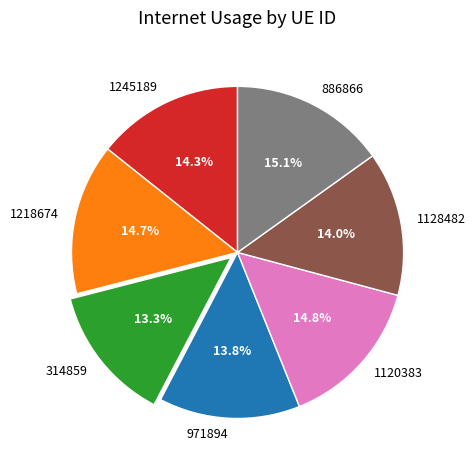

Is there any slice that represents more than half of the pie?

No